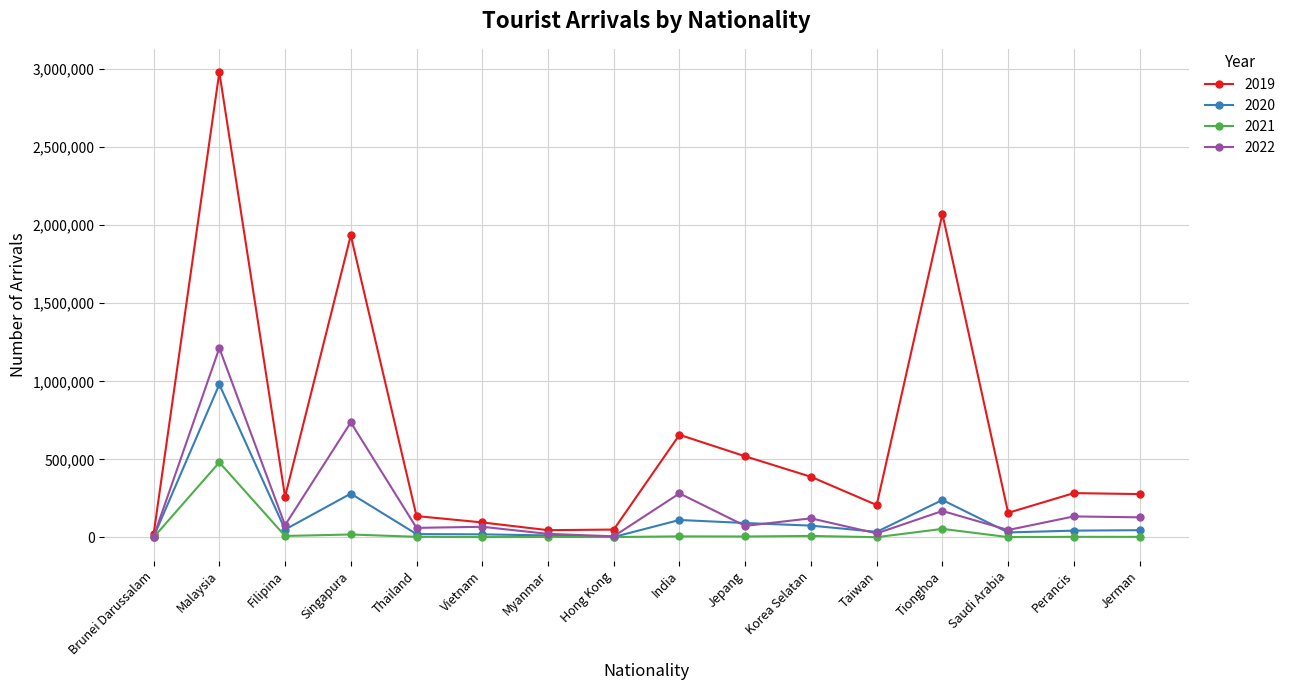

What is the total value across all series at Korea Selatan?

595596